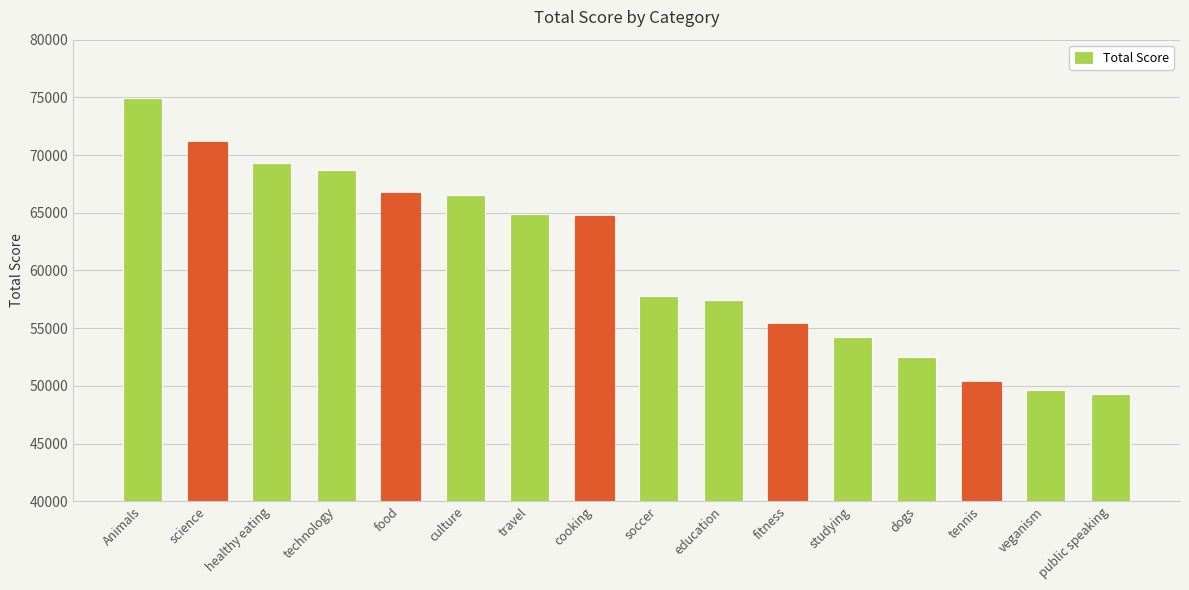

What is the difference between the values at fitness and cooking?

9433